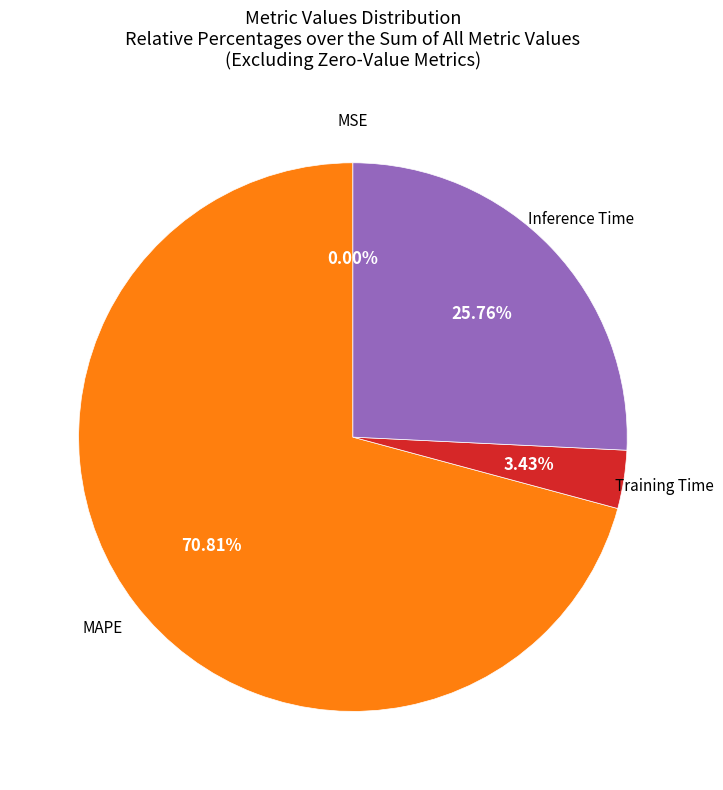

To the nearest percent, what percentage of the pie is Training Time?

3%